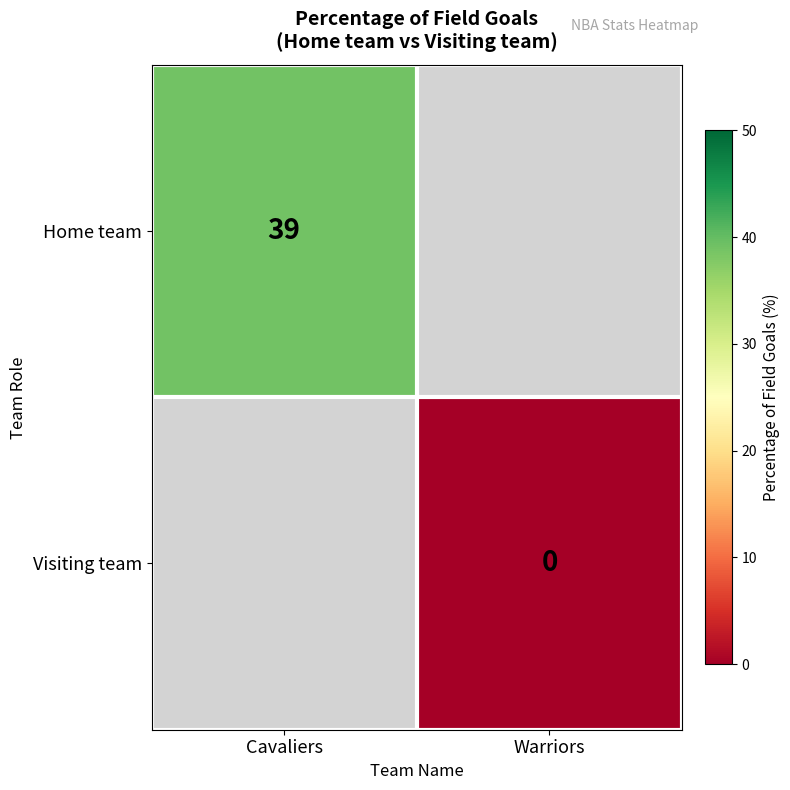

The Home team series shows 39 at Cavaliers. True or false?

True